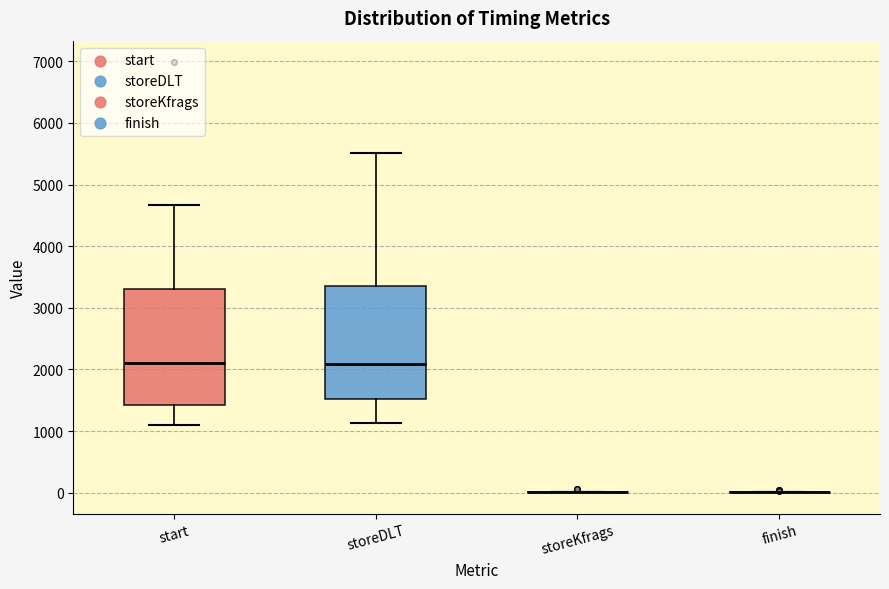

Reading left to right, transcribe this box plot: for each box, give where its median line is, the range the box spans, and where its two whiskers end, as read against the y-axis. The values are not printed on the chart, so give them approximately, as read against the axis.

start: median 2100, box 1400 to 3300, whiskers 1100 to 4700
storeDLT: median 2100, box 1500 to 3400, whiskers 1100 to 5500
storeKfrags: box collapsed to a line at 0, whiskers 0 to 0
finish: box collapsed to a line at 0, whiskers 0 to 0